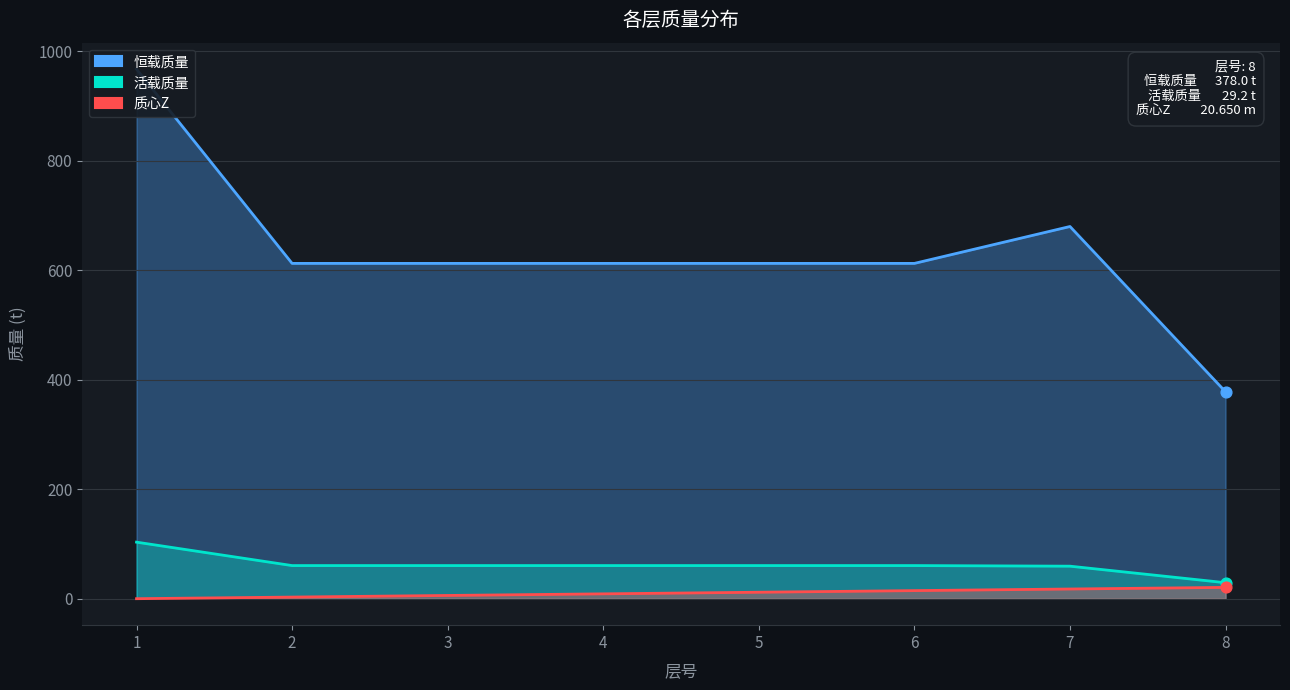

What are all the series names shown in the legend?

恒载质量, 活载质量, 质心Z